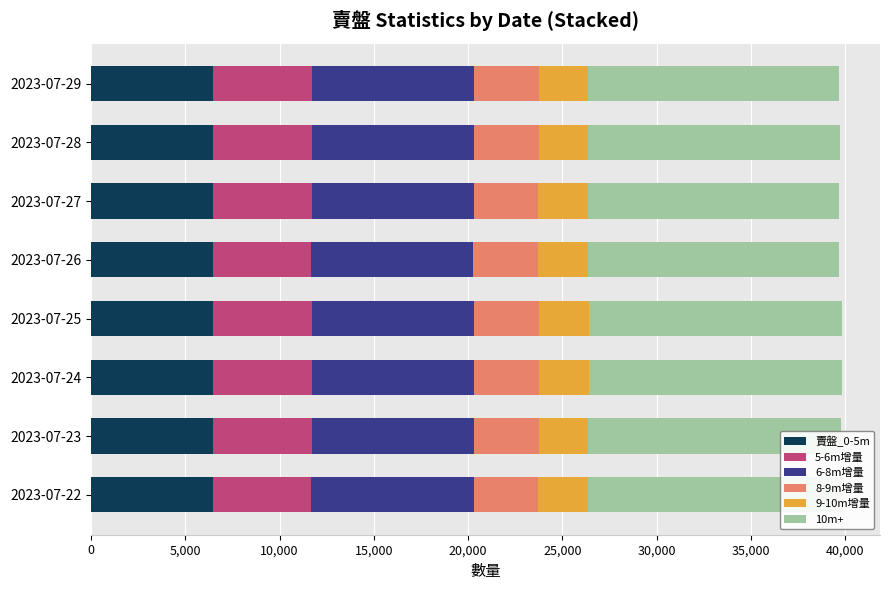

What is the highest value of the 賣盤_0-5m series?

6489